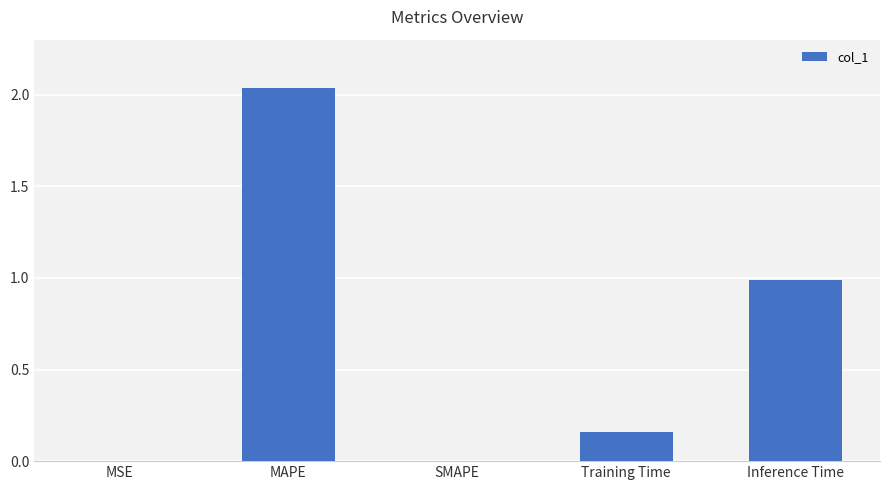

The value at Inference Time is 0.7. True or false?

False